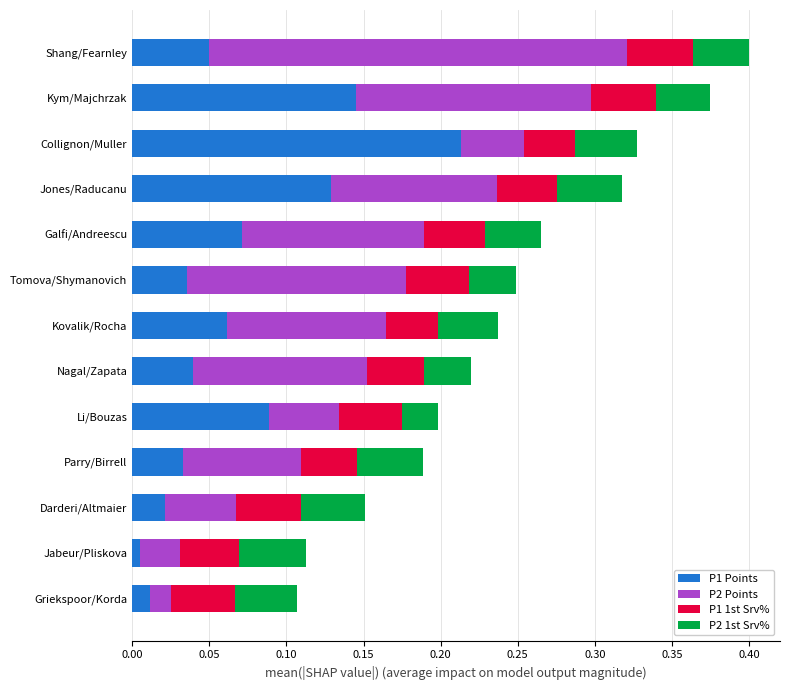

Which category has the highest value in the P1 Points series?

Collignon/Muller